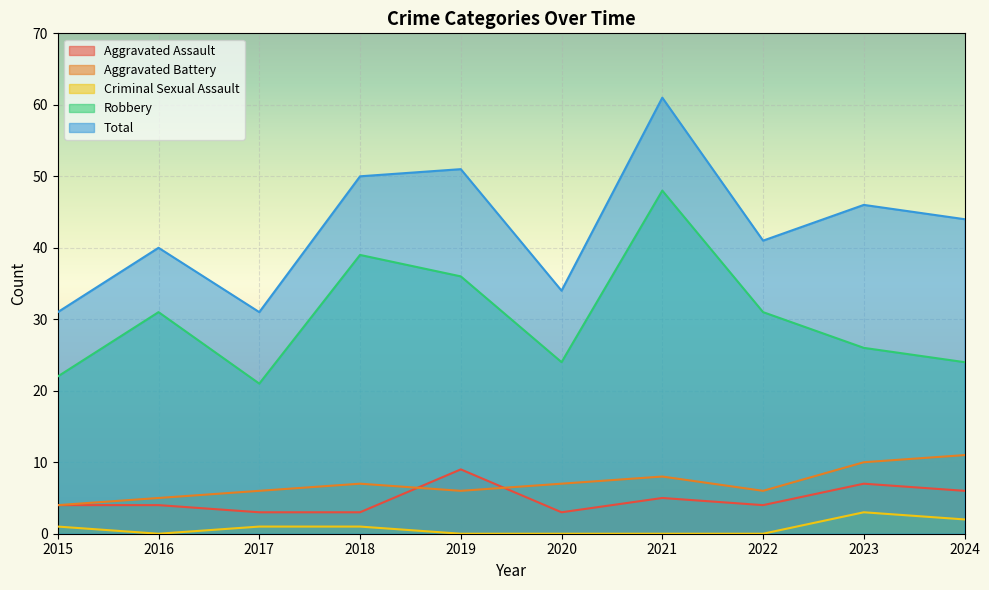

How many lines are shown in the chart?

5